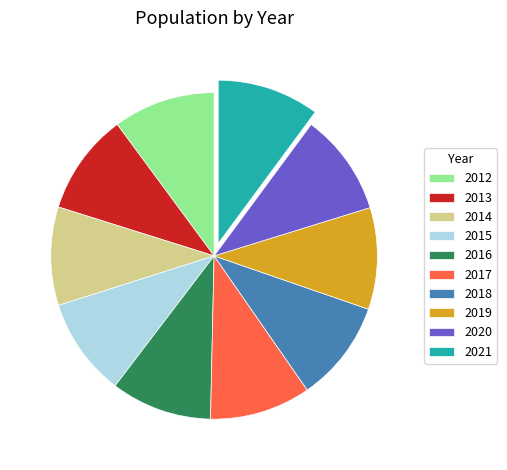

True or false: 2014 accounts for 10% of the total.

True